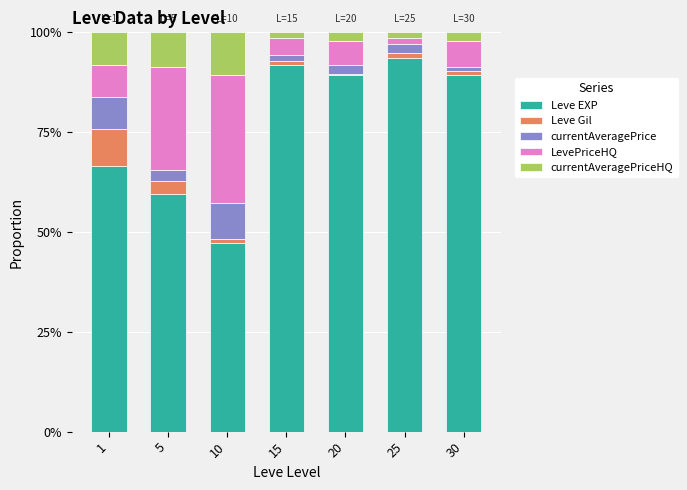

Does the chart contain stacked bars?

Yes